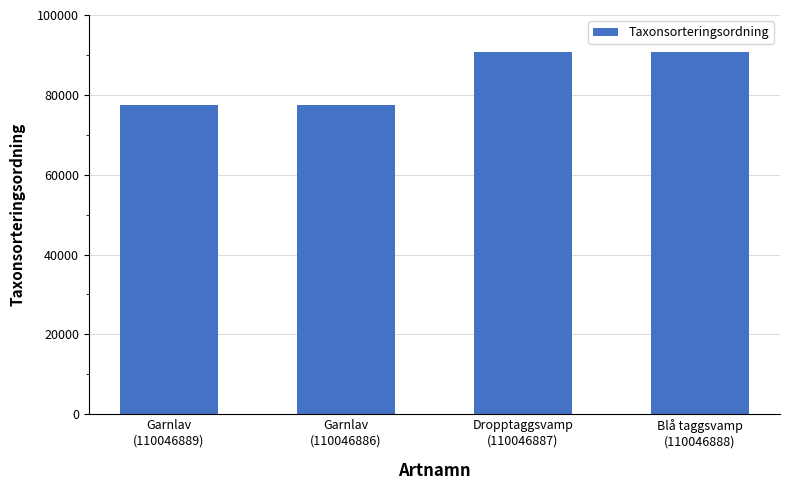

What is the sum of all values?

336312